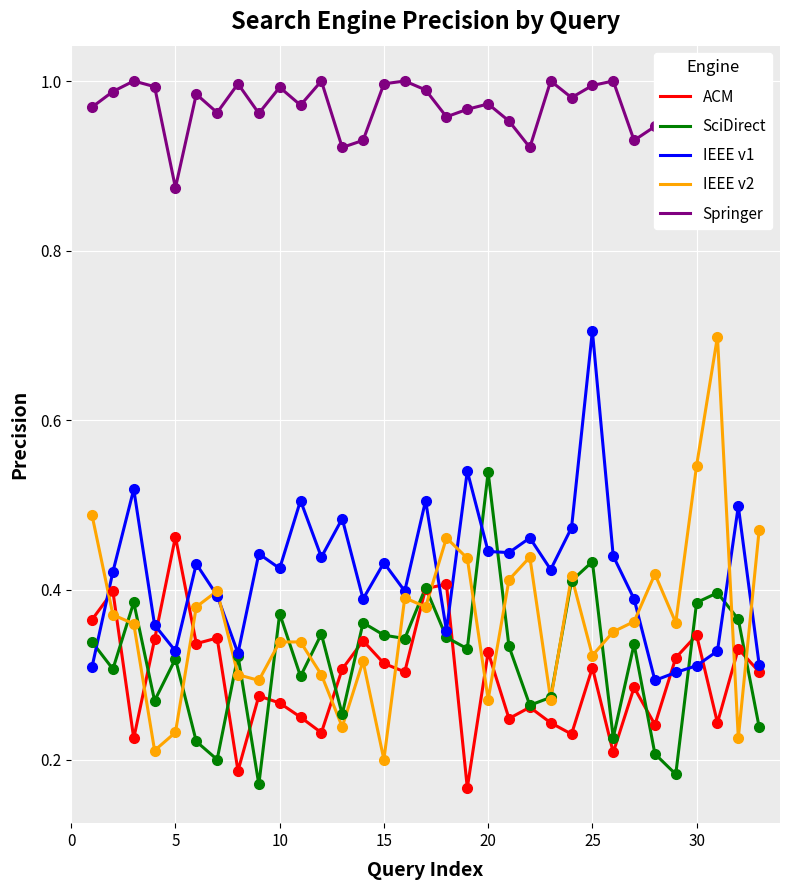

What is the highest value of the IEEE v2 series?

0.7